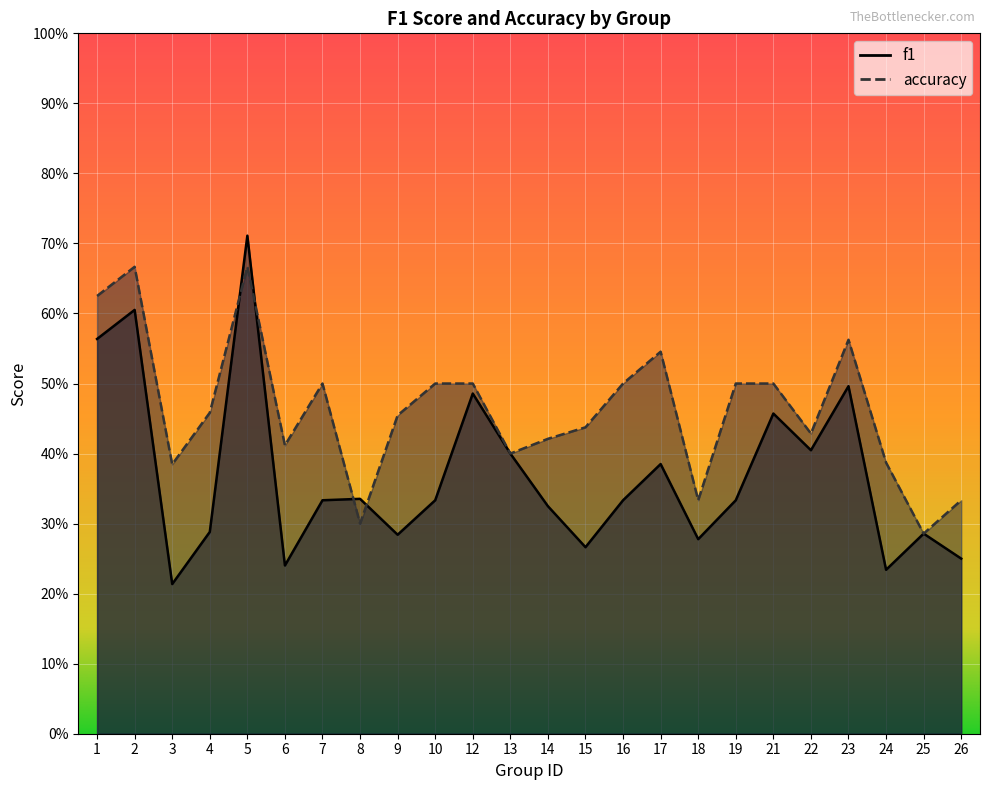

Rank the series by their maximum value, from lowest to highest.

accuracy, f1